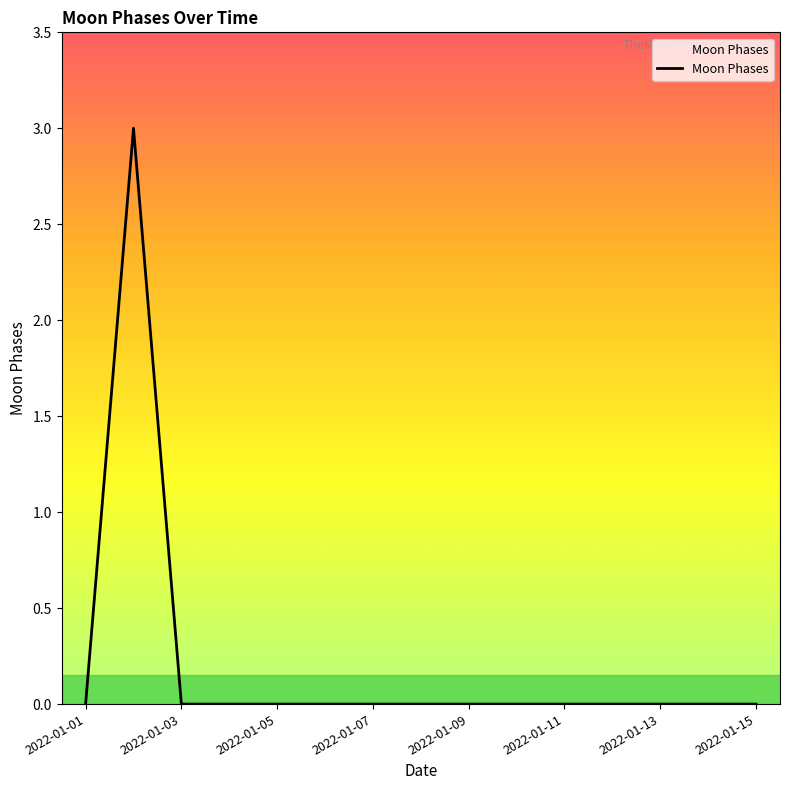

What is the difference between the maximum and minimum values?

3